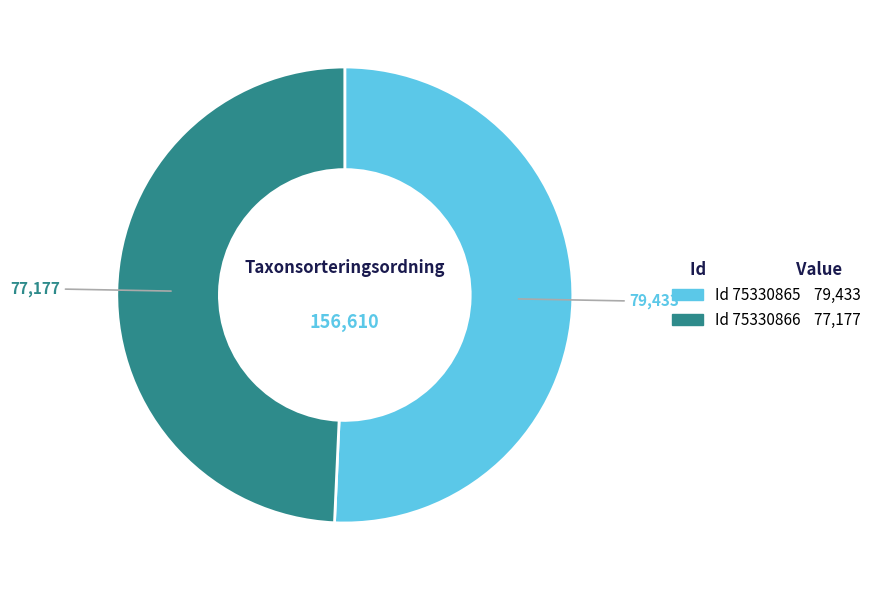

Does any single category account for the majority?

Yes